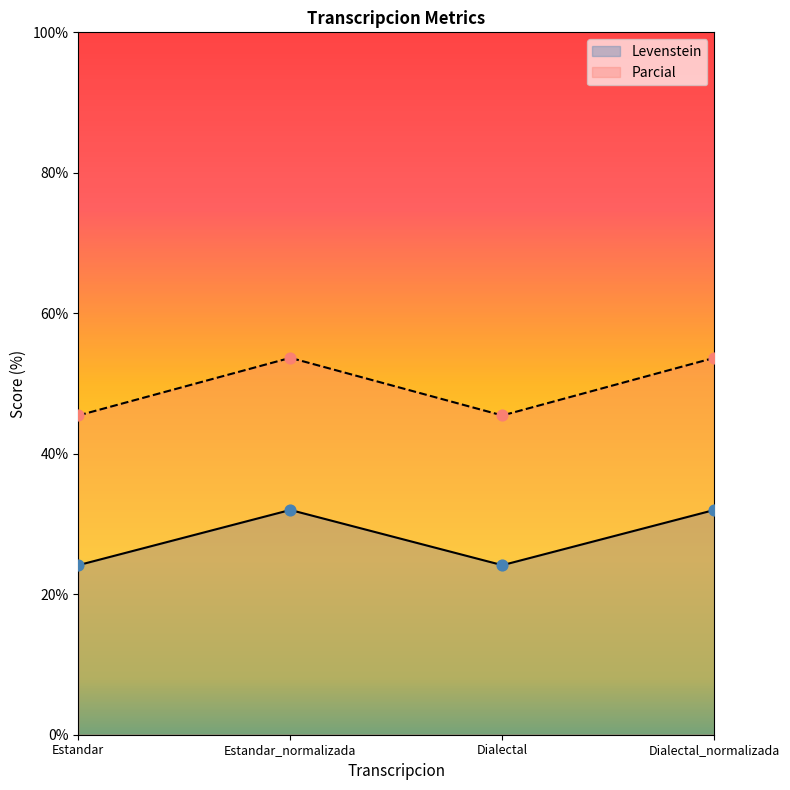

What is the total value across all series at Estandar_normalizada?

85.7